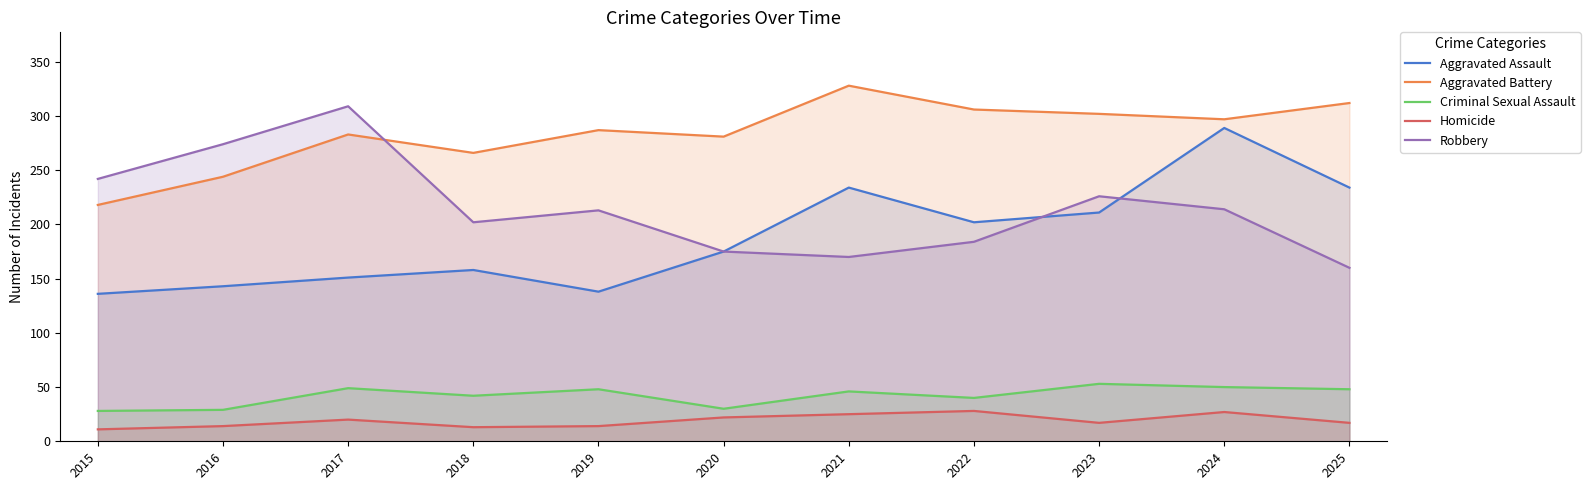

Which series has the largest total across all categories?

Aggravated Battery